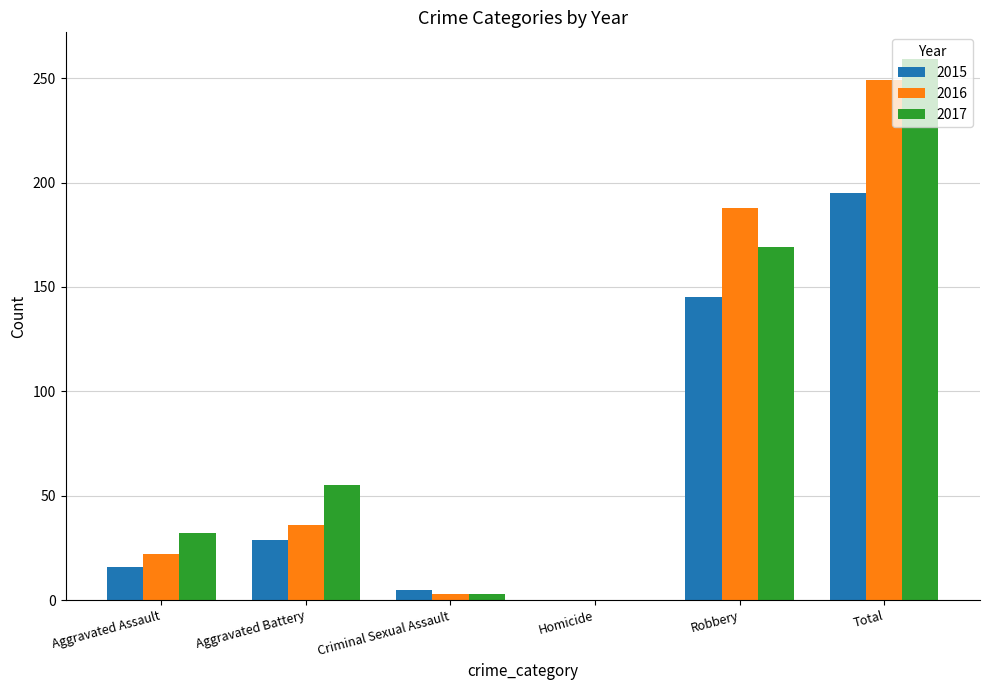

Where is 2016 nearest to the value 124?

Robbery